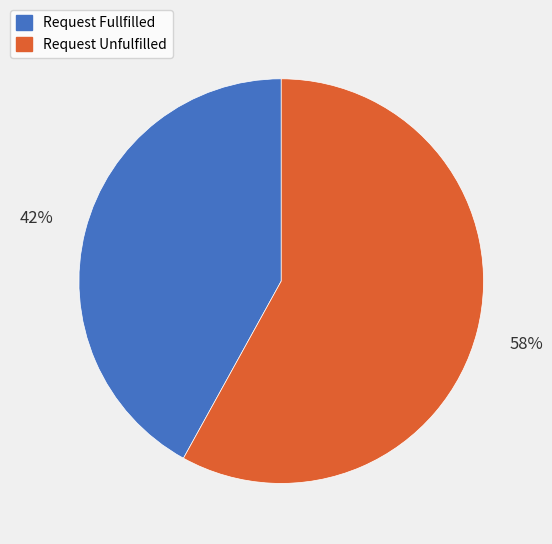

Is there a majority slice in this chart?

Yes